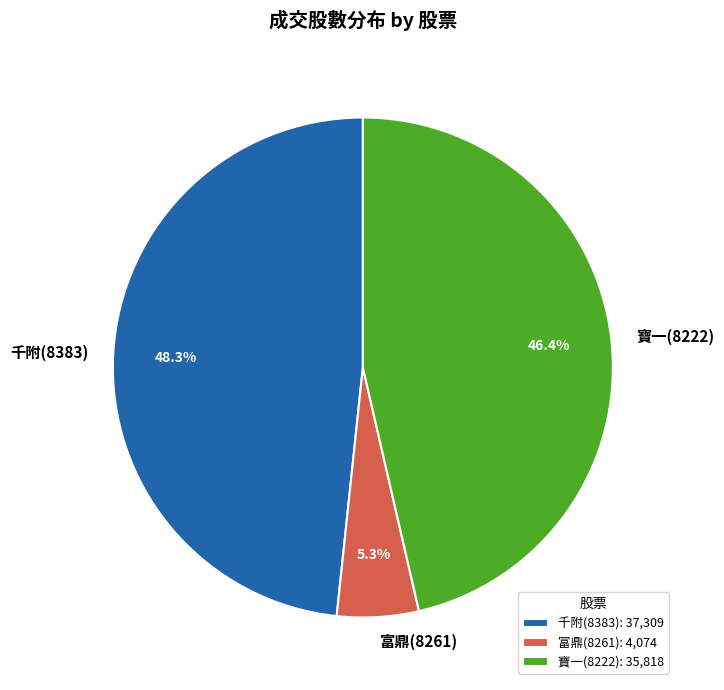

Count the number of slices in the pie.

3